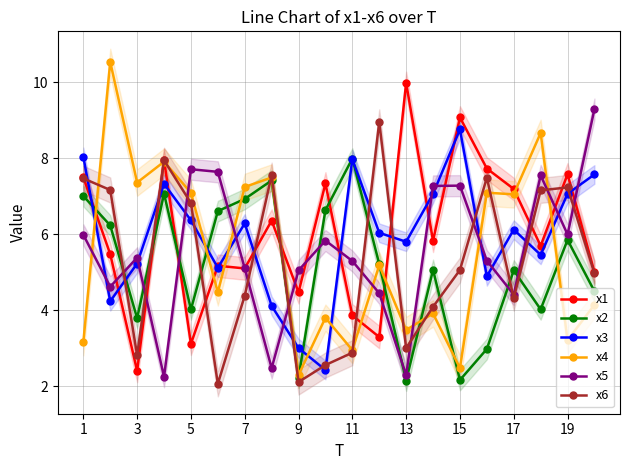

True or false: x4 has a value of 3.2 at 19.

True